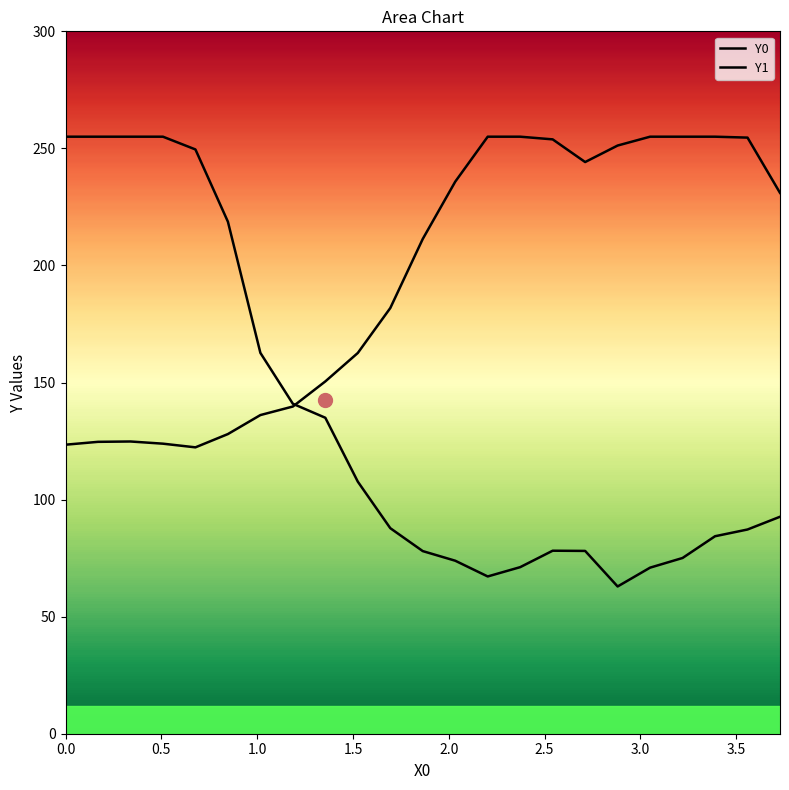

What is the sum of all Y0 values?

4474.9